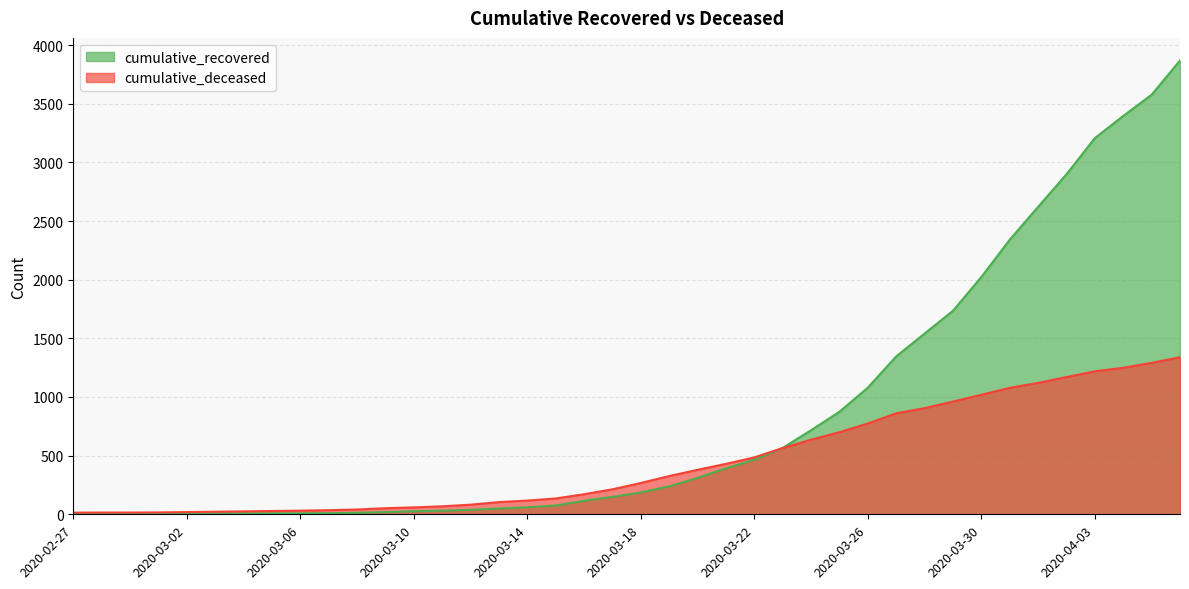

Rank the series by their average value, from highest to lowest.

cumulative_recovered, cumulative_deceased